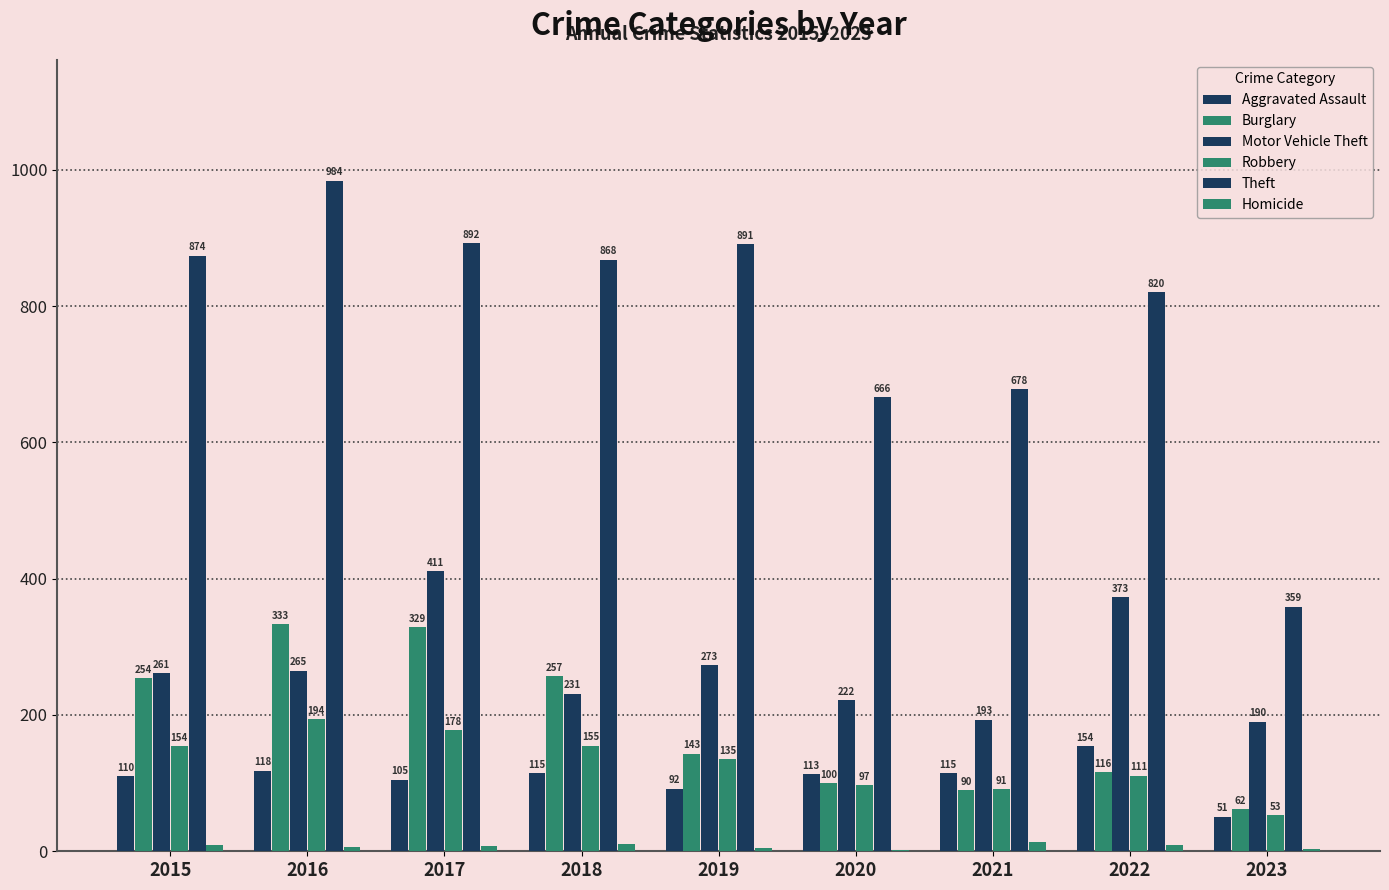

Which series changed the most between 2018 and 2022?

Motor Vehicle Theft